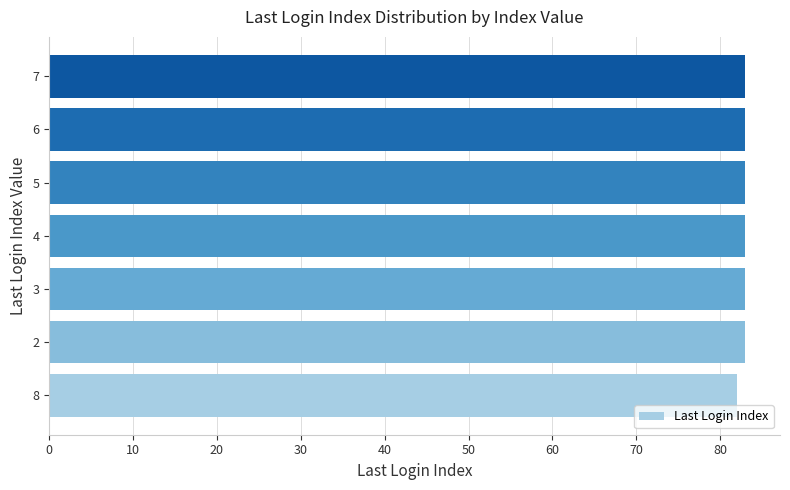

Is it true that the value at 6 is 83?

True